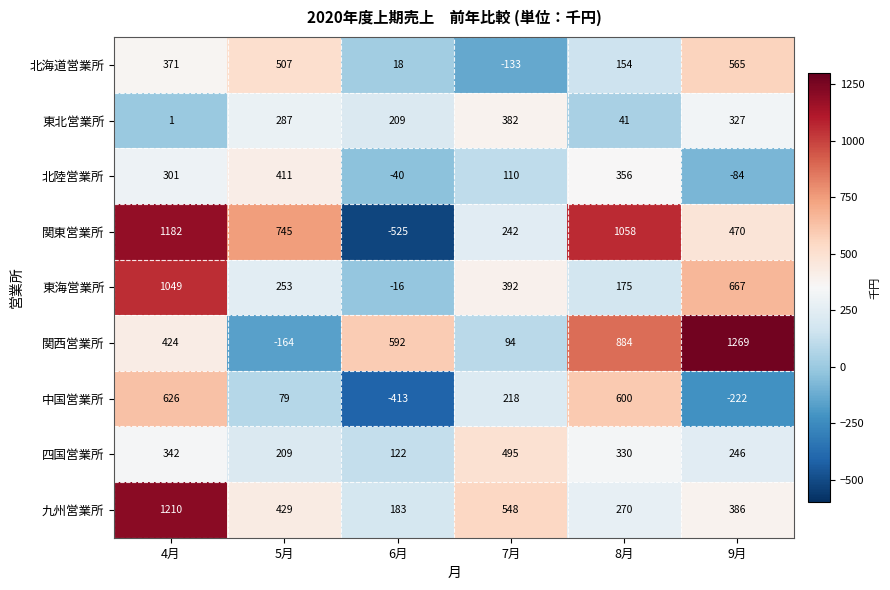

Read the 四国営業所 value at 6月, to the nearest 10.

120